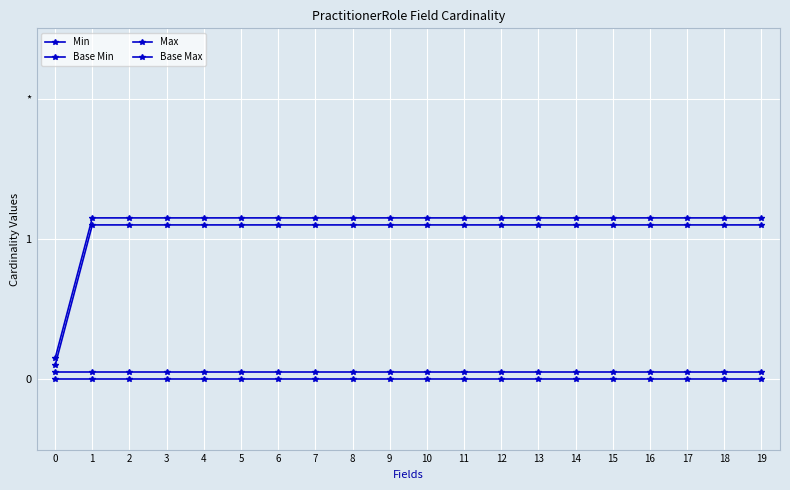

Rank the series at 0 from highest to lowest value.

Base Max, Max, Base Min, Min